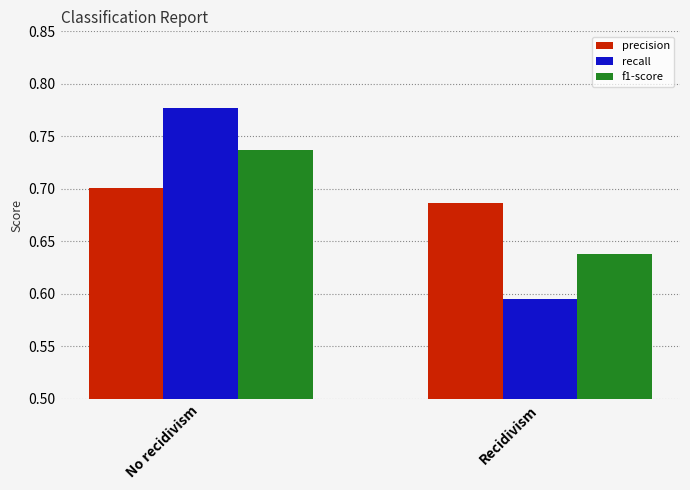

Count the recall values in the range 0 to 1.

2